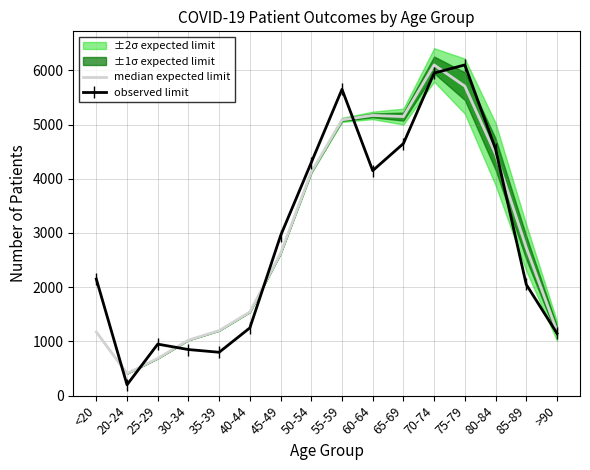

What is the label of the 10th point from the right?

45-49